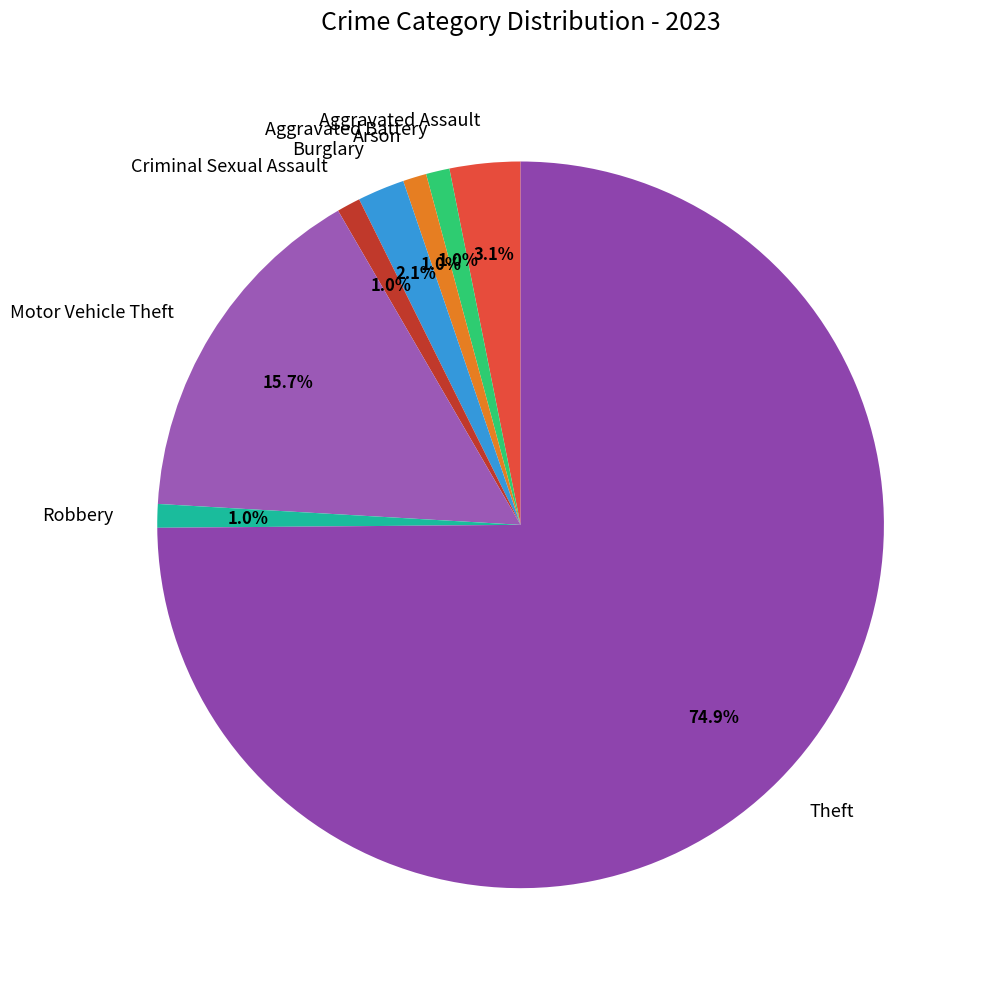

What is the largest slice in the pie chart?

Theft